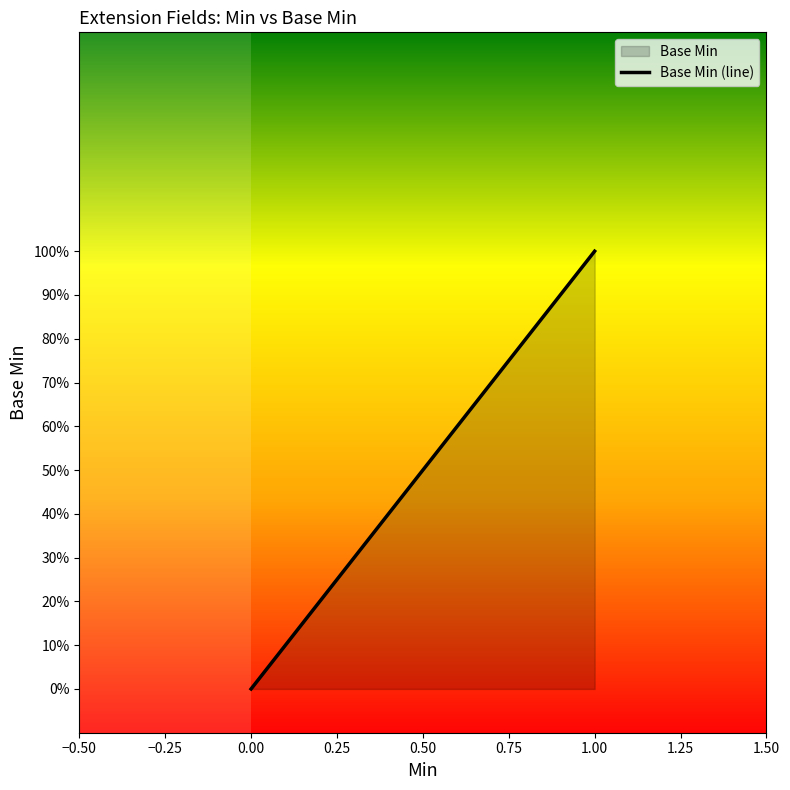

The chart shows a value of 1 at 0.00. True or false?

False